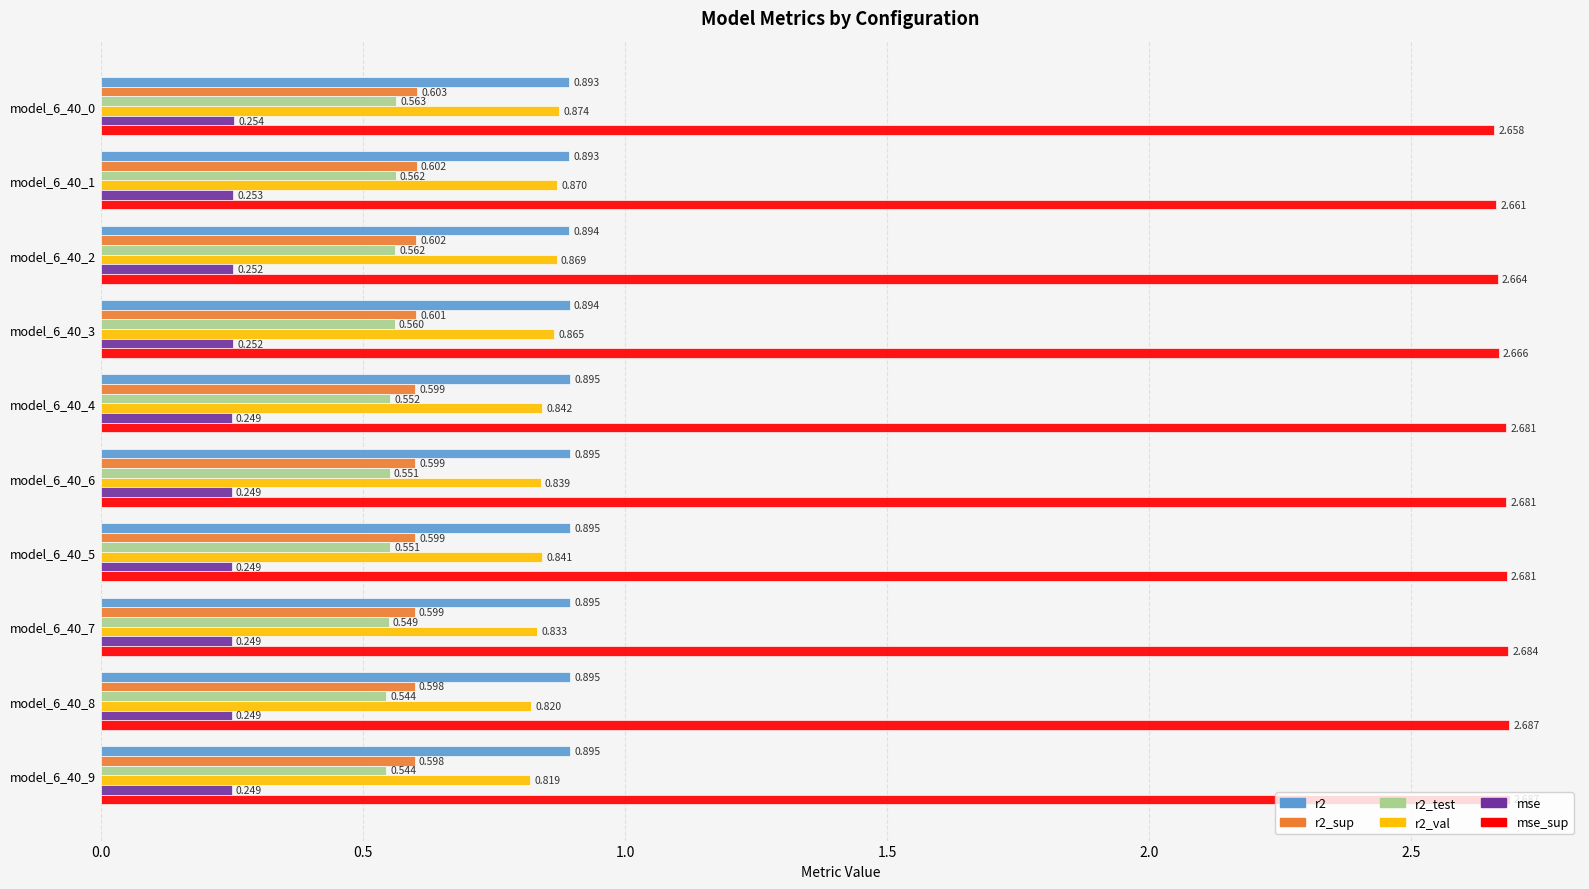

Is the value of mse_sup at model_6_40_1 greater than the value of mse at model_6_40_3?

Yes